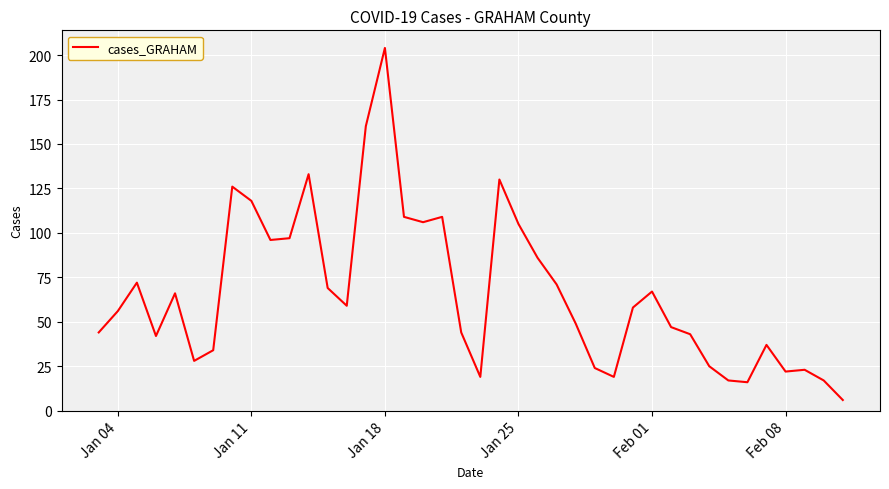

How many lines are shown in the chart?

1